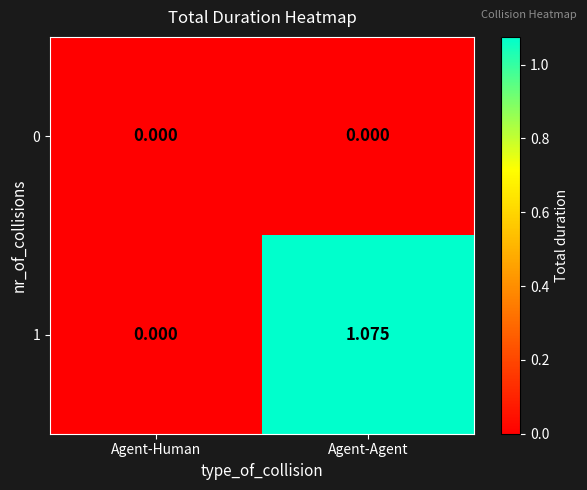

At which category is the sum across all series the highest?

Agent-Agent